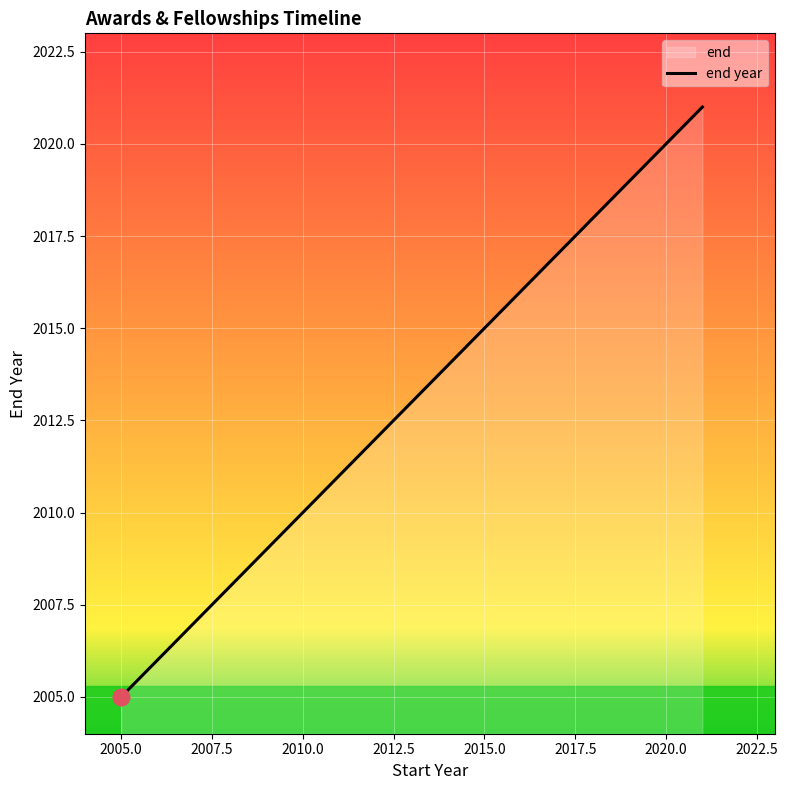

What is the difference between the second highest and minimum values?

7